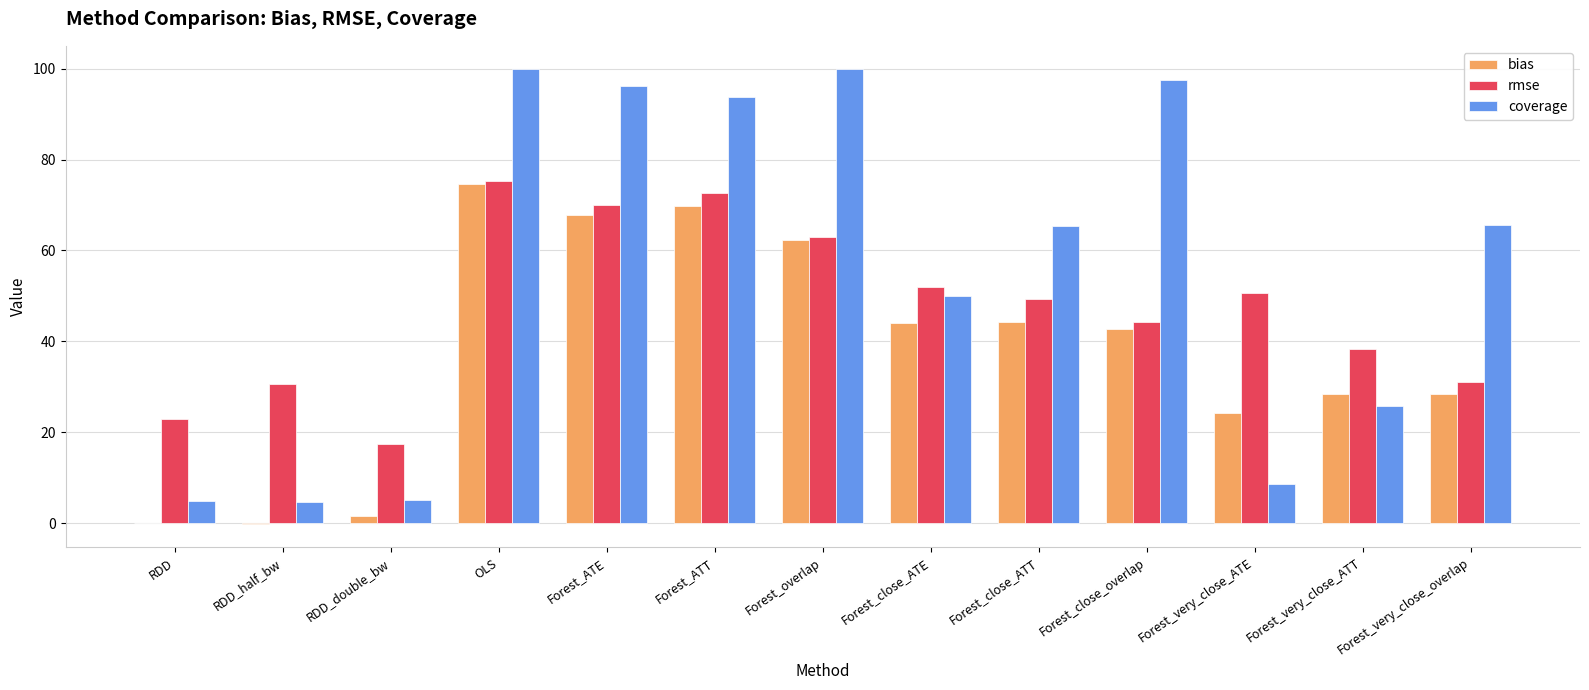

What is the highest value of the coverage series?

100.0